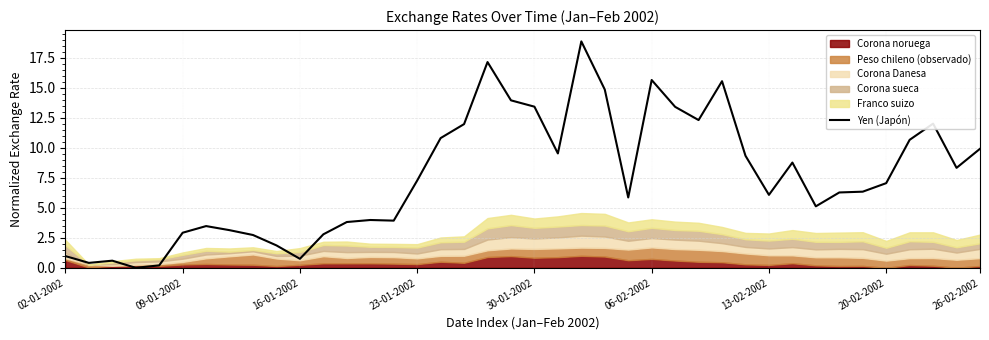

Does the chart display data point markers on the line(s)?

No